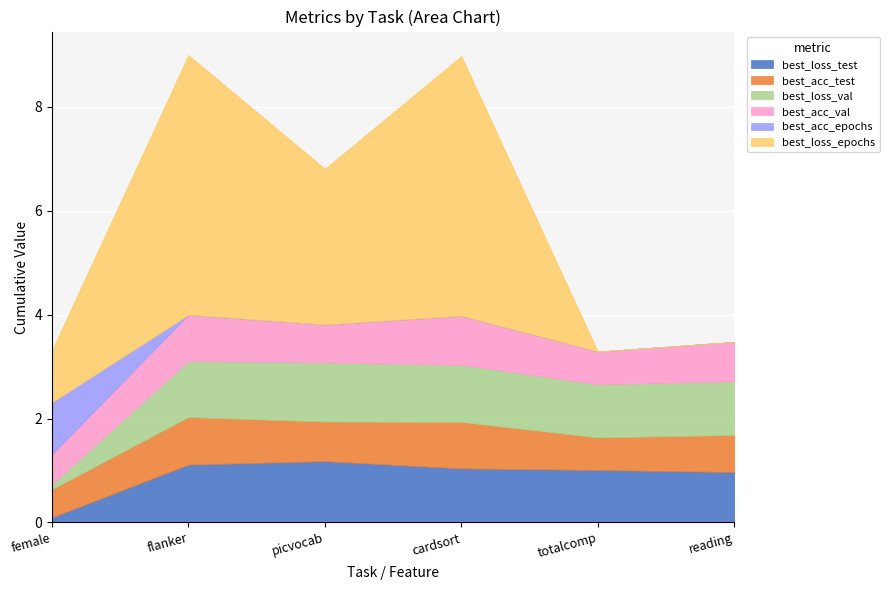

Where is the first local minimum for best_loss_epochs?

picvocab